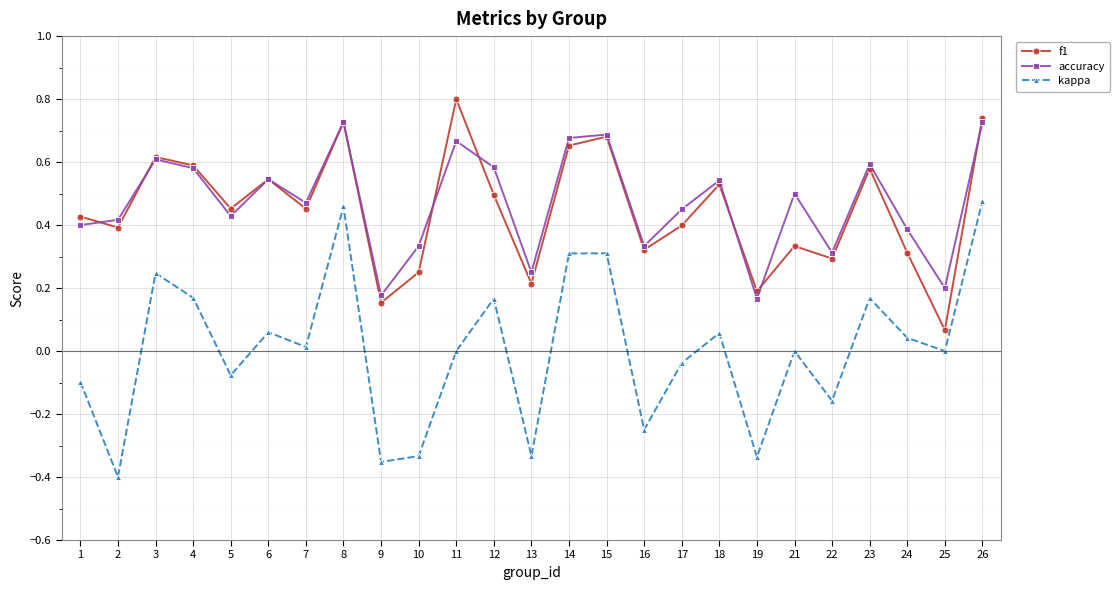

Is the value of accuracy at 18 greater than the value of f1 at 24?

Yes